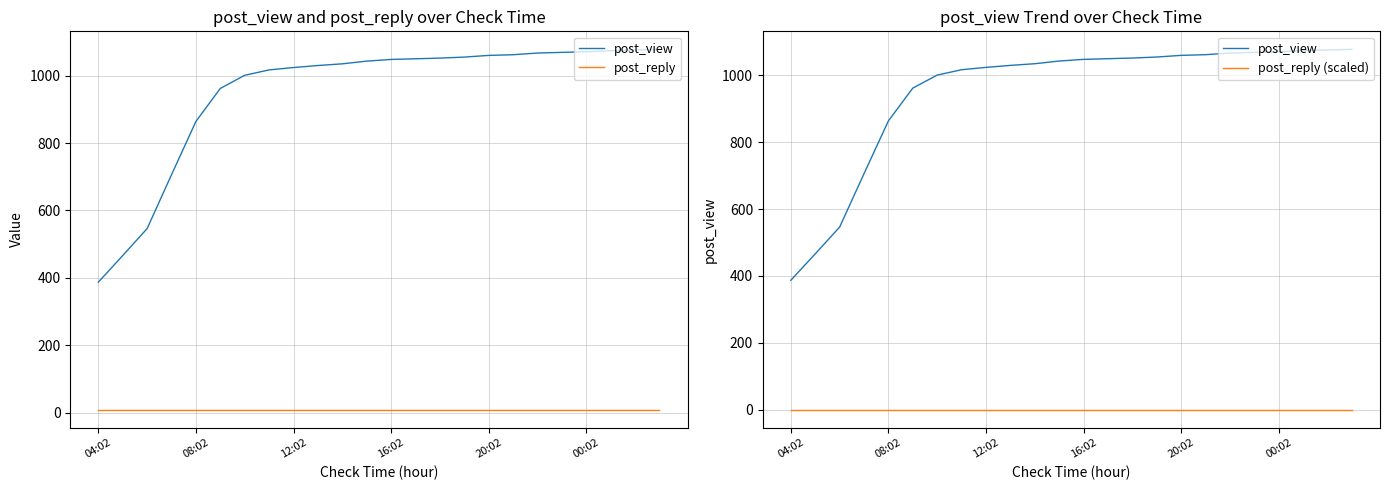

What are all the series names shown in the legend?

post_view, post_reply, post_reply (scaled)